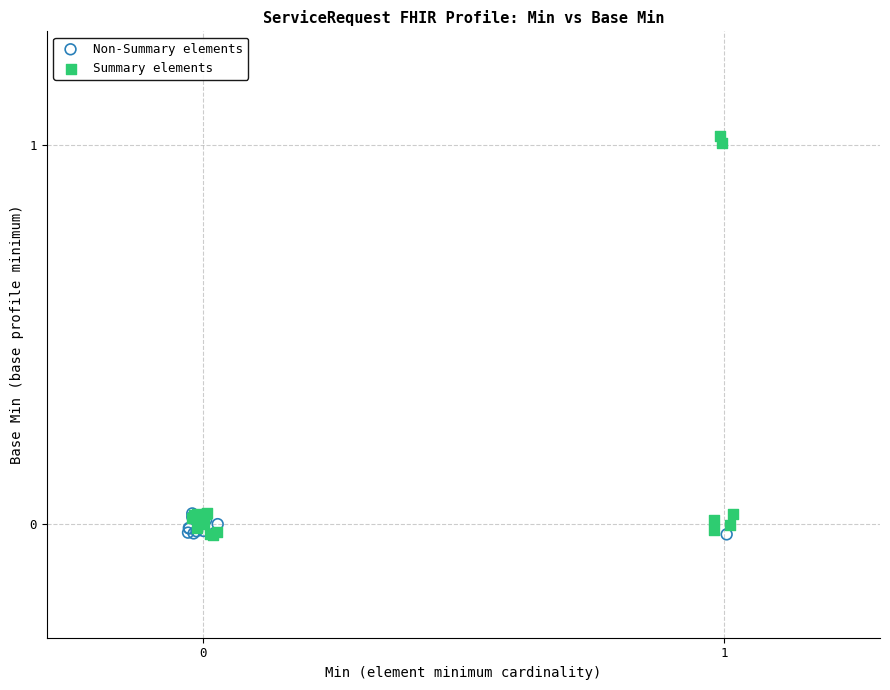

Which series reaches the maximum Y coordinate?

Summary elements